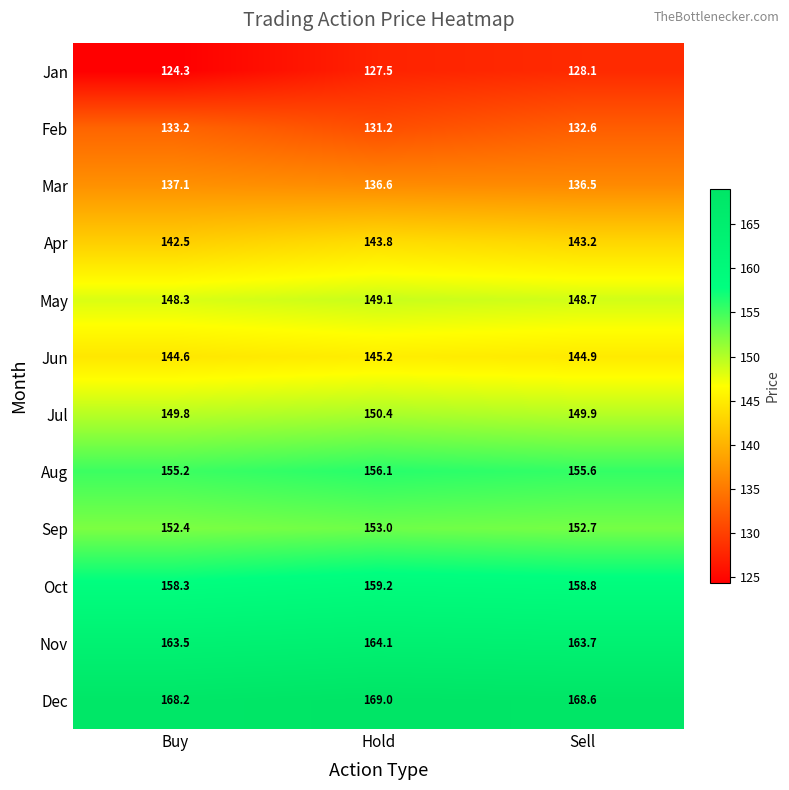

What value does the Mar series have at Sell?

136.5